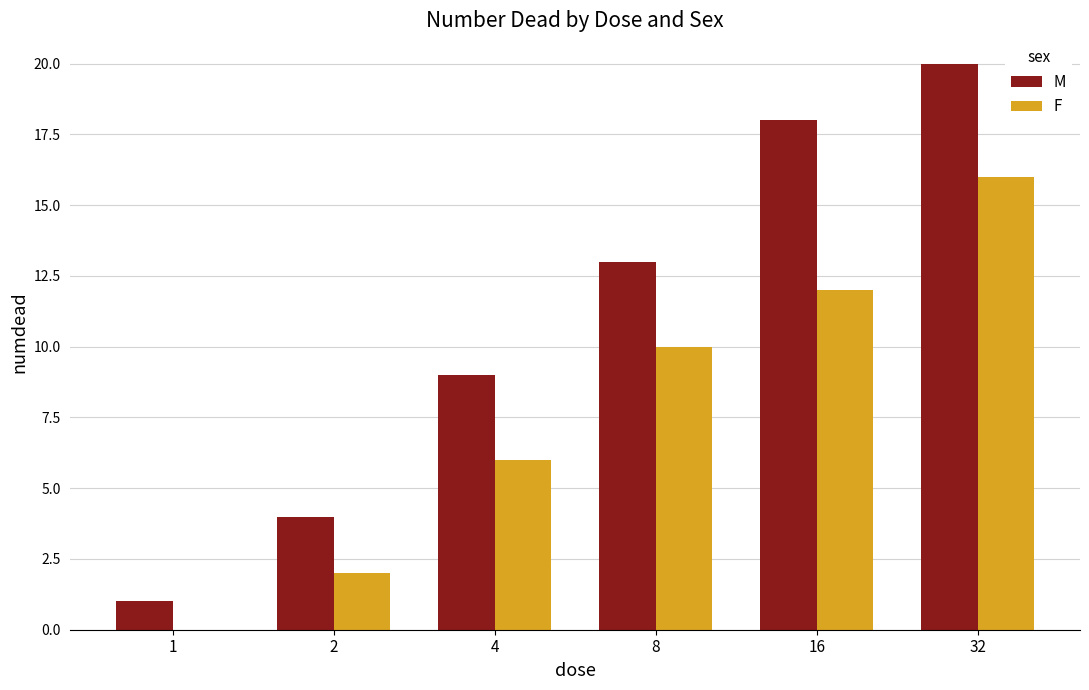

Does the chart contain stacked bars?

No